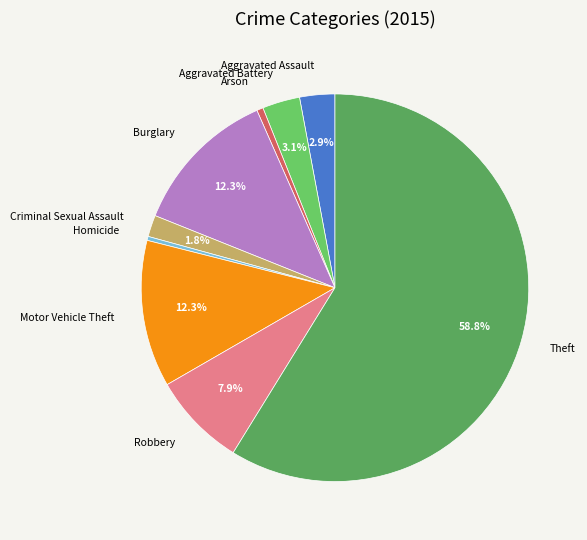

The Criminal Sexual Assault slice represents 2% of the pie. True or false?

True